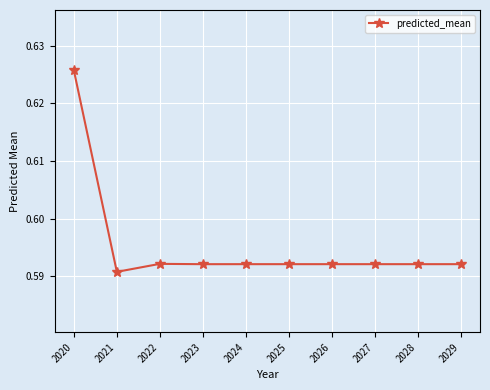

What is the sum of the values at 2028 and 2025?

1.2